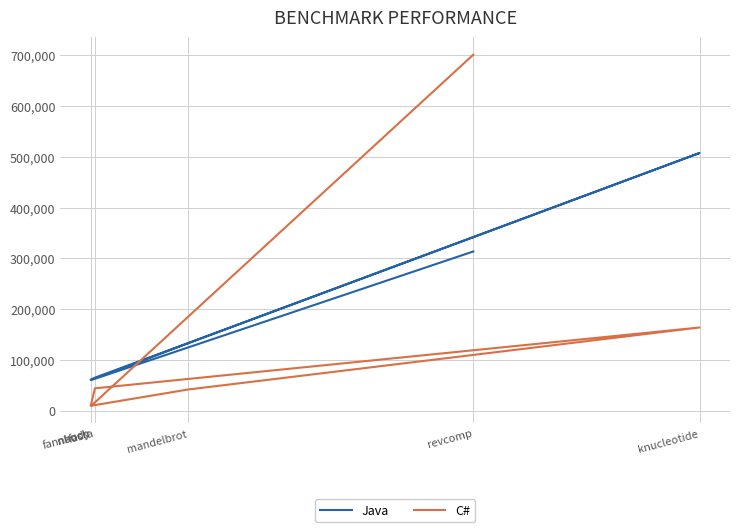

At which category does Java reach its first local valley?

nbody